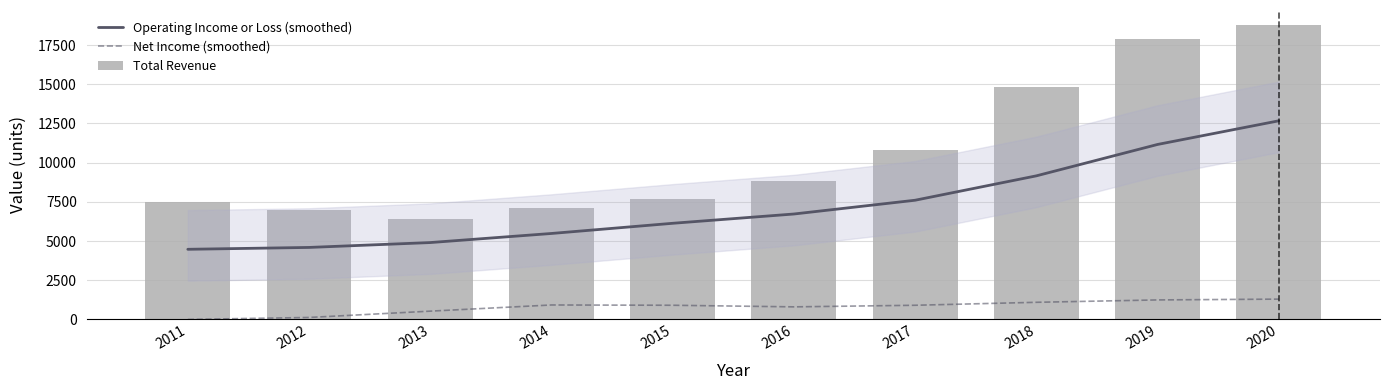

The Operating Income or Loss (smoothed) series shows 4472.8 at 2011. True or false?

True